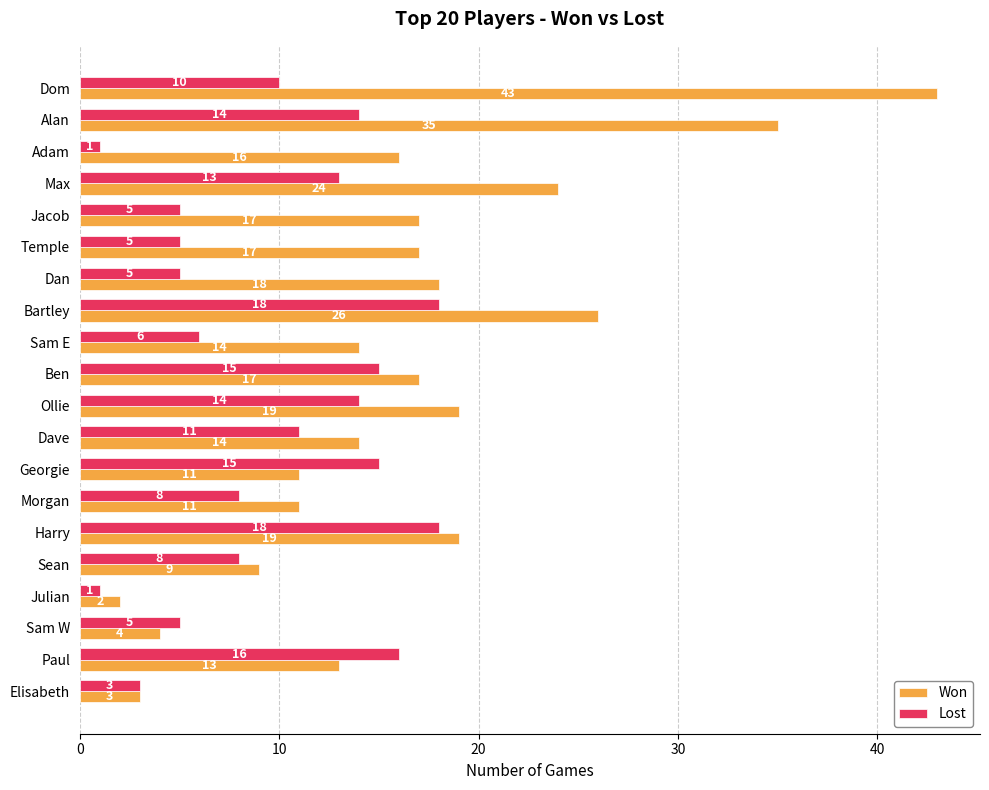

Is it true that Lost equals 15 at Georgie?

True